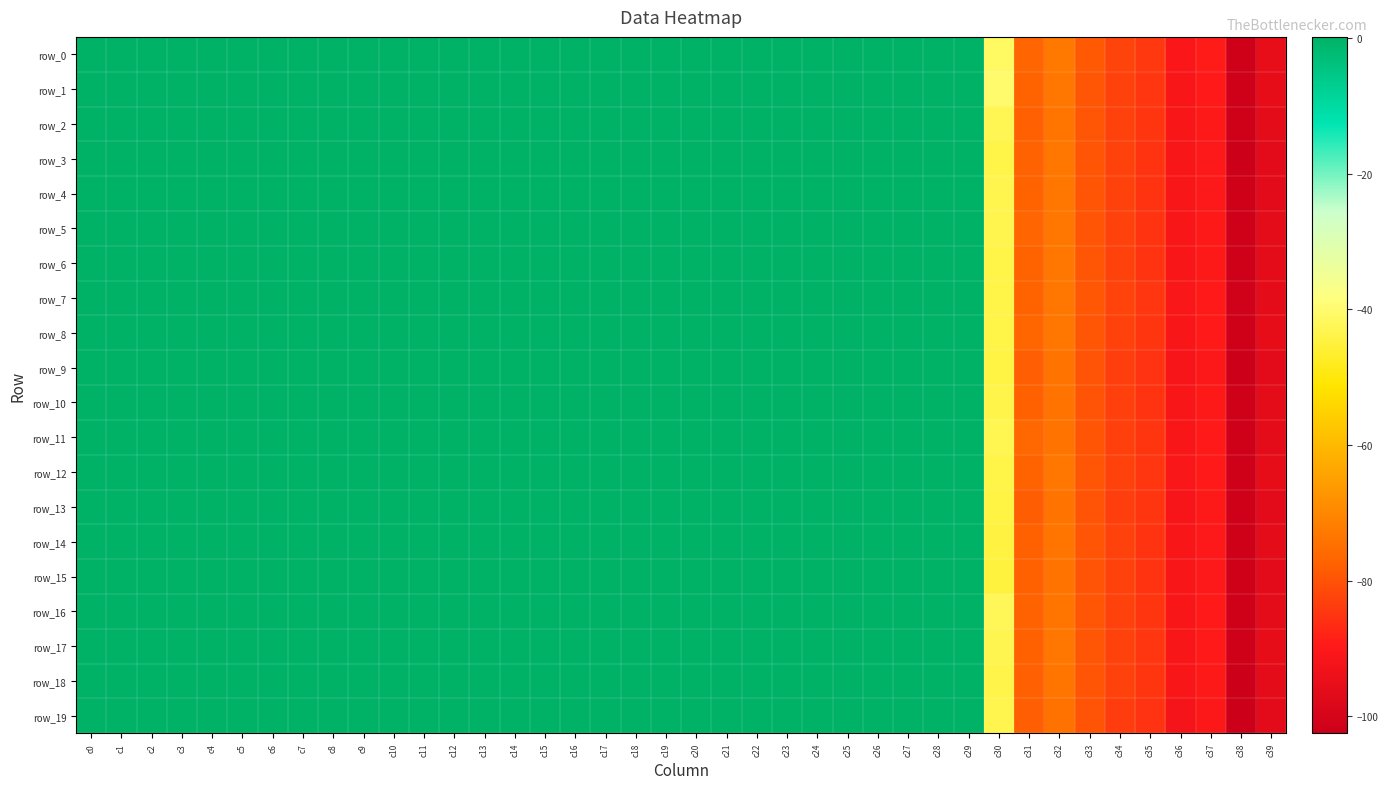

Which series has the largest range (max minus min)?

row_19